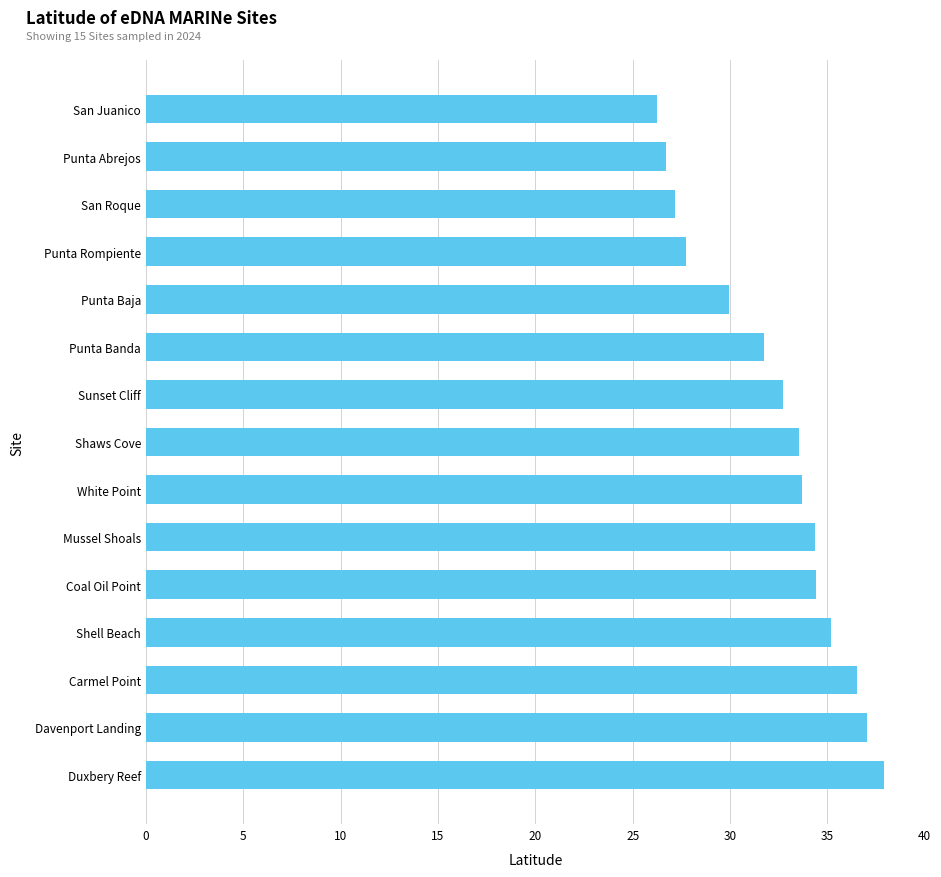

Which has a higher value, Sunset Cliff or Punta Baja?

Sunset Cliff